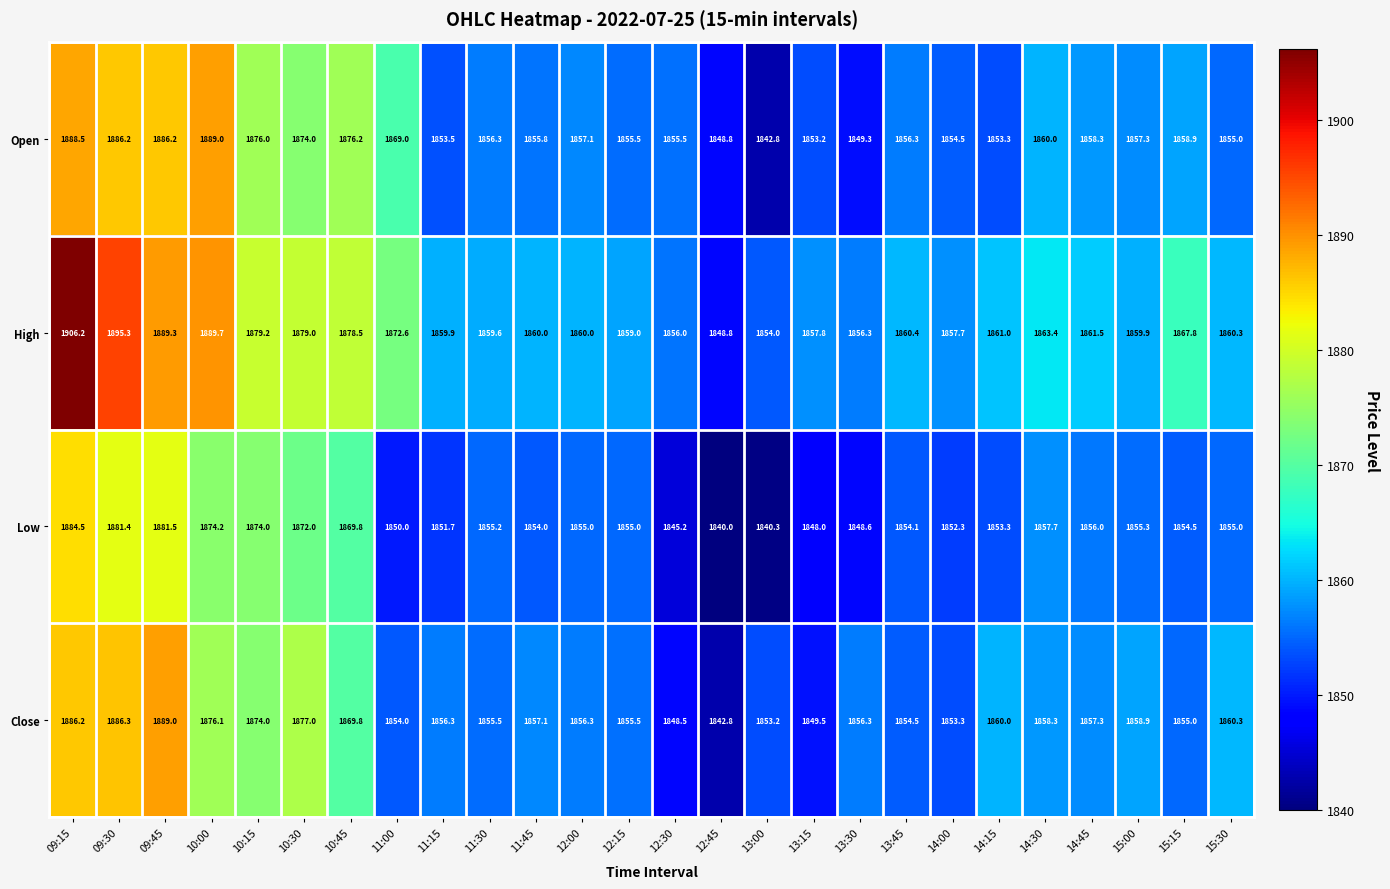

What is the spread (max minus min) of values at 15:00?

4.6